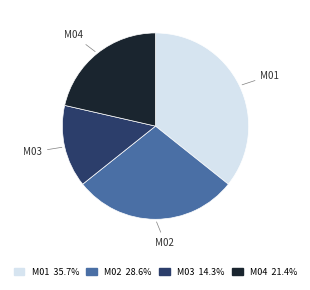

What is the smallest slice in the pie chart?

M03